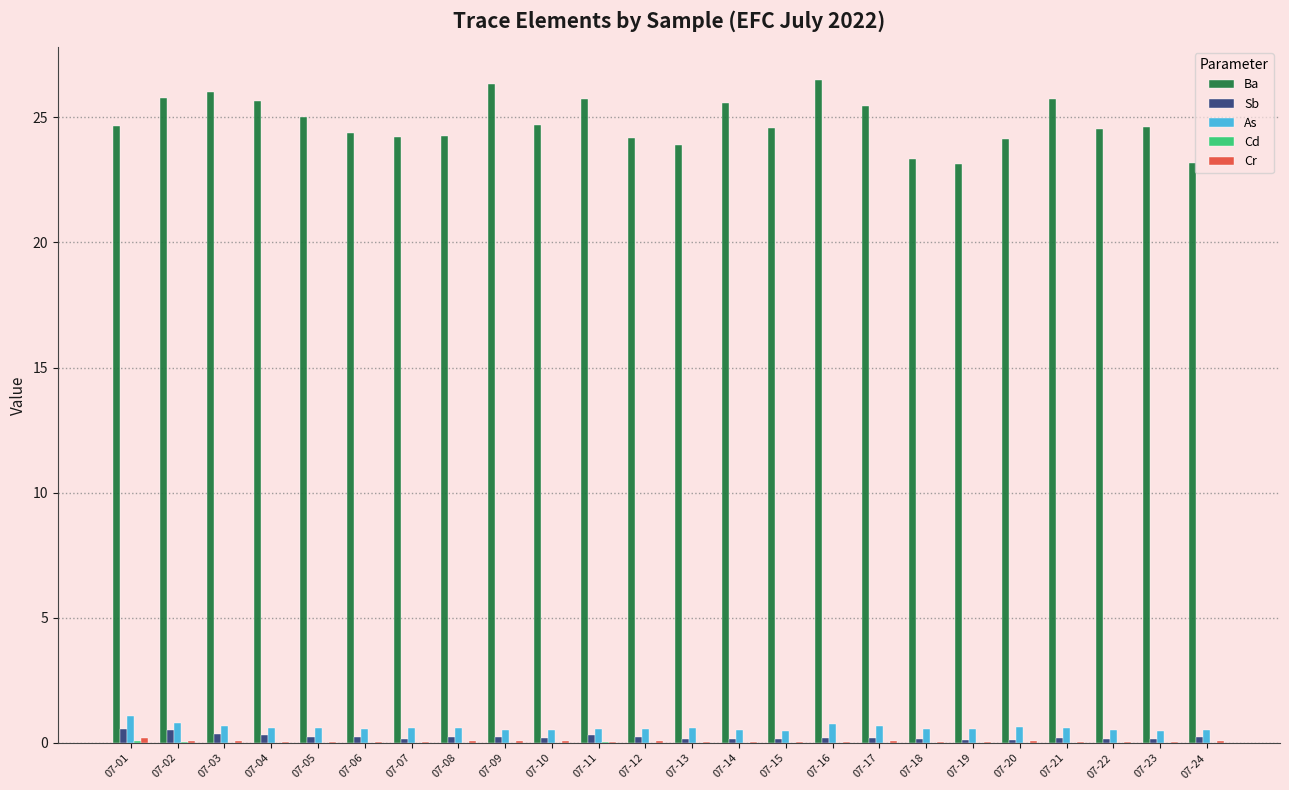

Is the value of Sb at 07-23 greater than the value of Ba at 07-20?

No